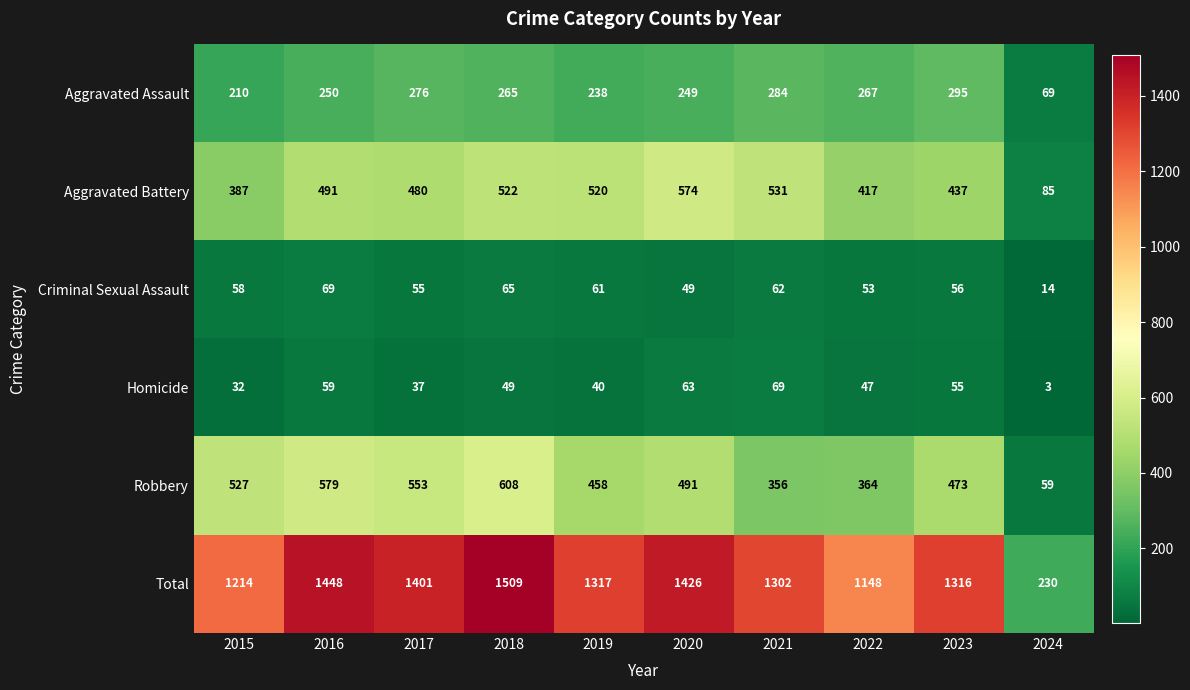

Where does the Aggravated Assault series first go above 265?

2017